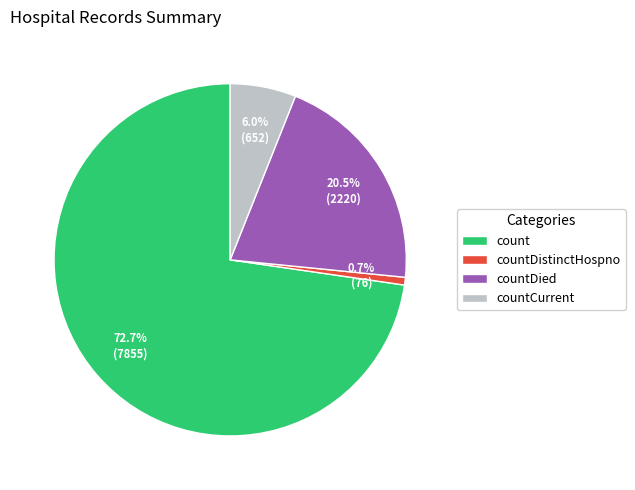

What portion of the pie excludes countDied?

79.5%